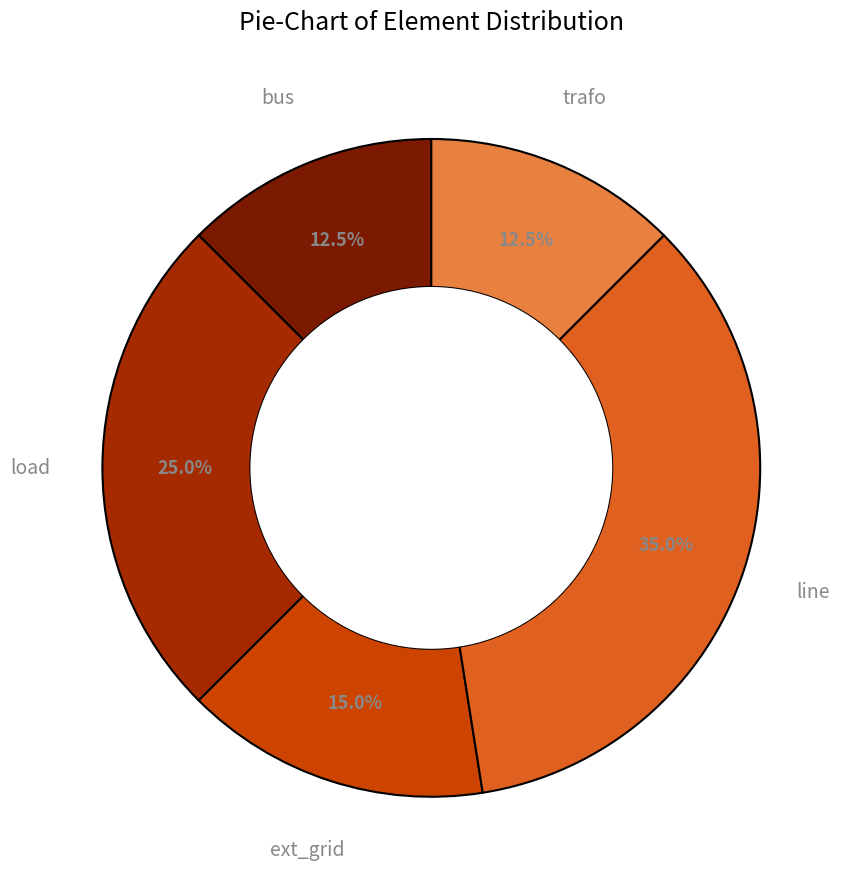

Is there any slice that represents more than half of the pie?

No